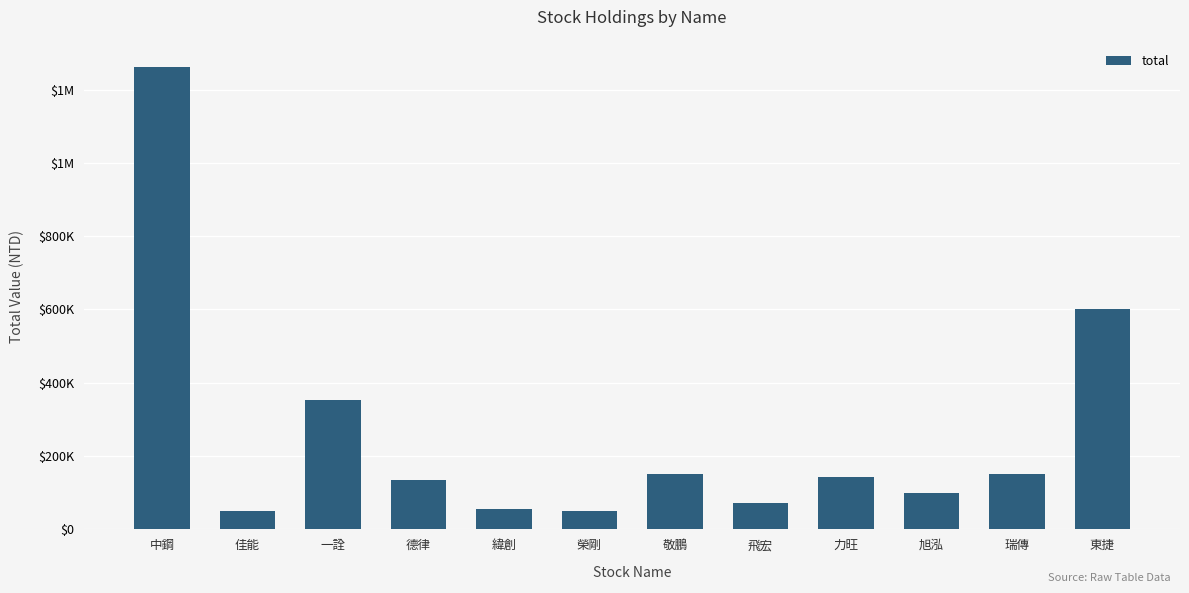

What is the maximum value shown in the chart?

1261690